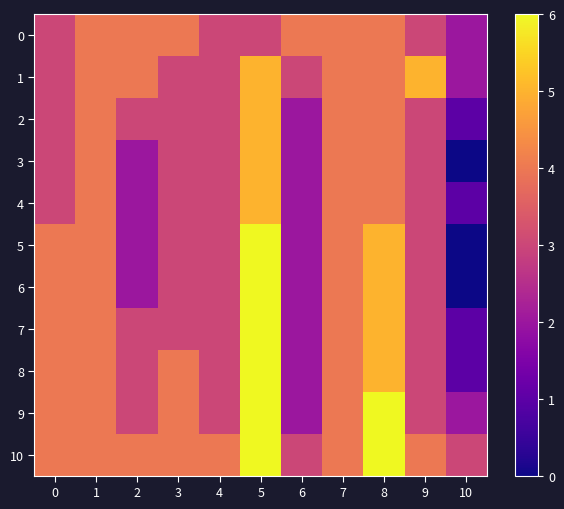

At which category does the chart reach its peak across all series?

5